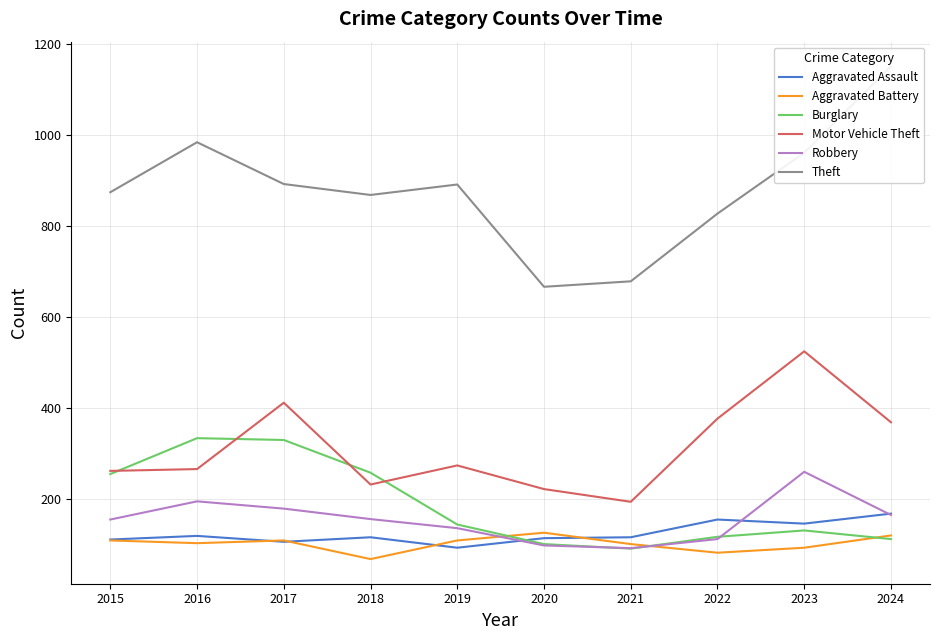

How many intersections are there between Burglary and Robbery?

3